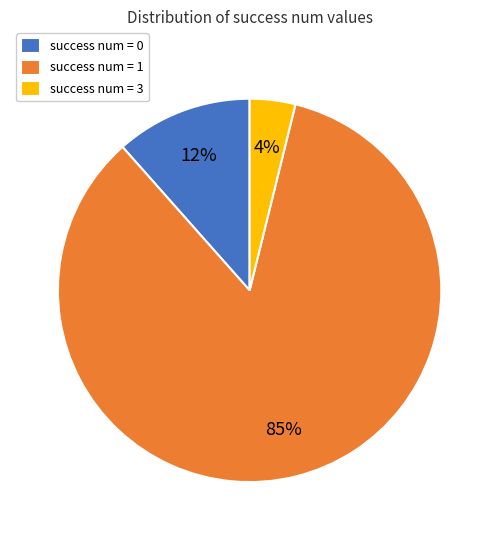

What is the ratio of the value at success num = 3 to the value at success num = 0?

0.3